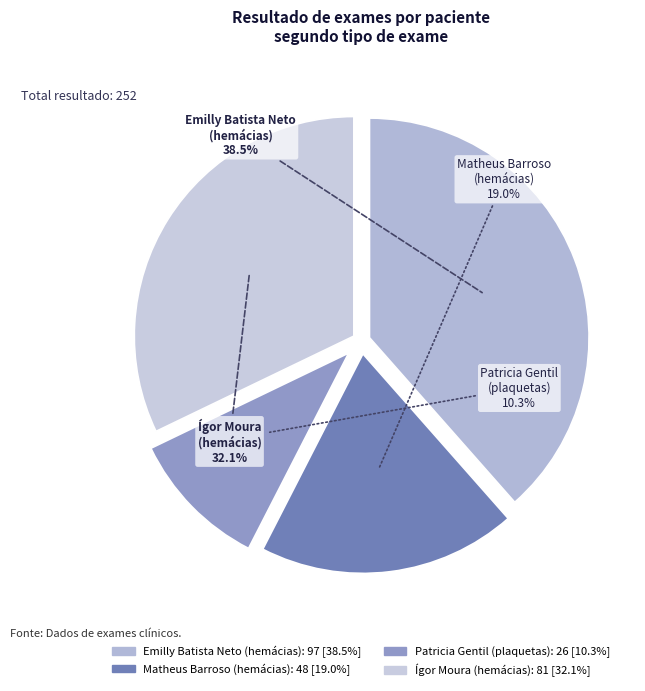

How many segments does this pie chart have?

4